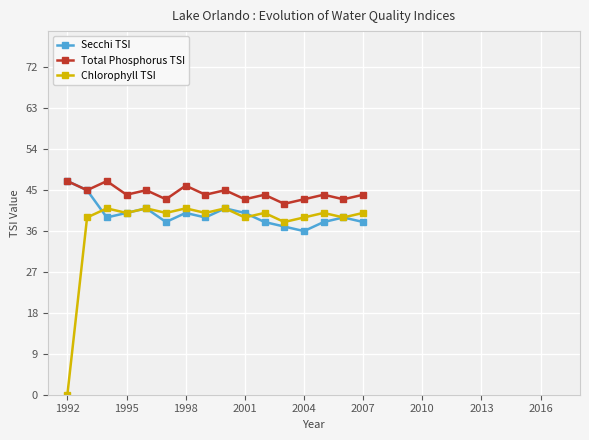

True or false: Total Phosphorus TSI and Chlorophyll TSI intersect in this chart.

False